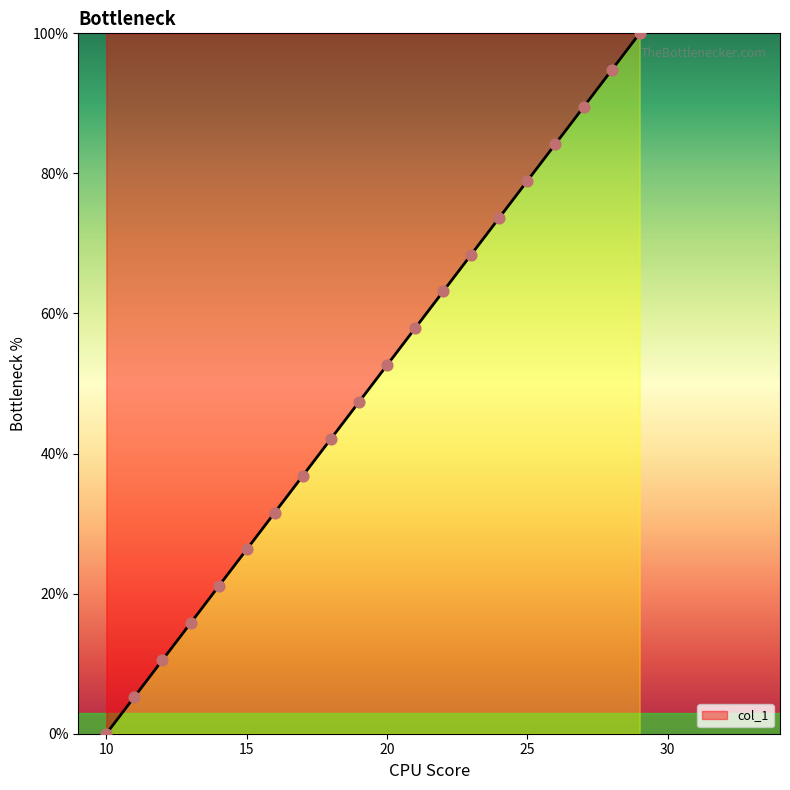

What is the change in value from 25 to 29?

+21.1